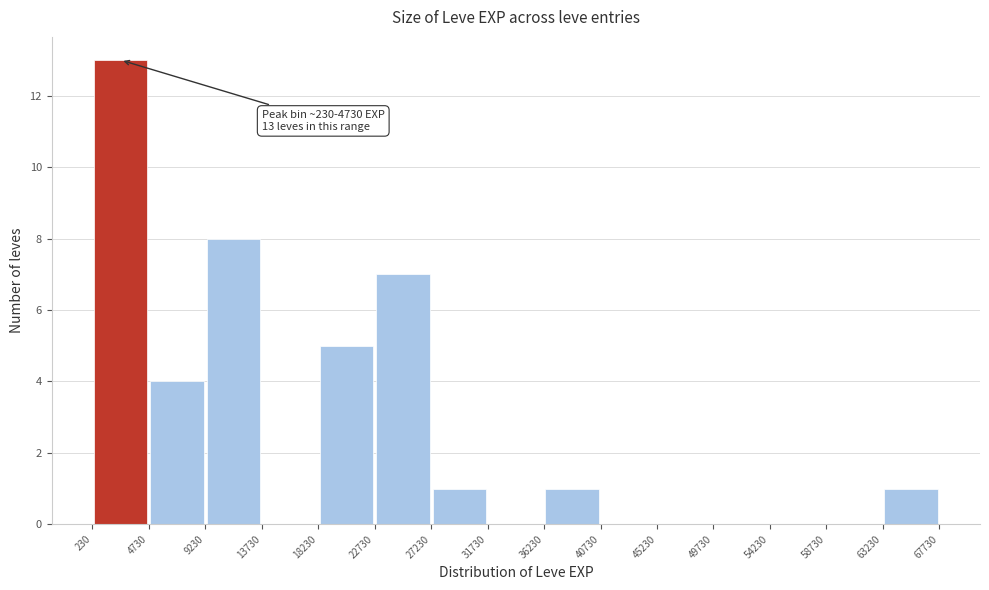

Which range on the x-axis has the tallest bar?

230 to 4730